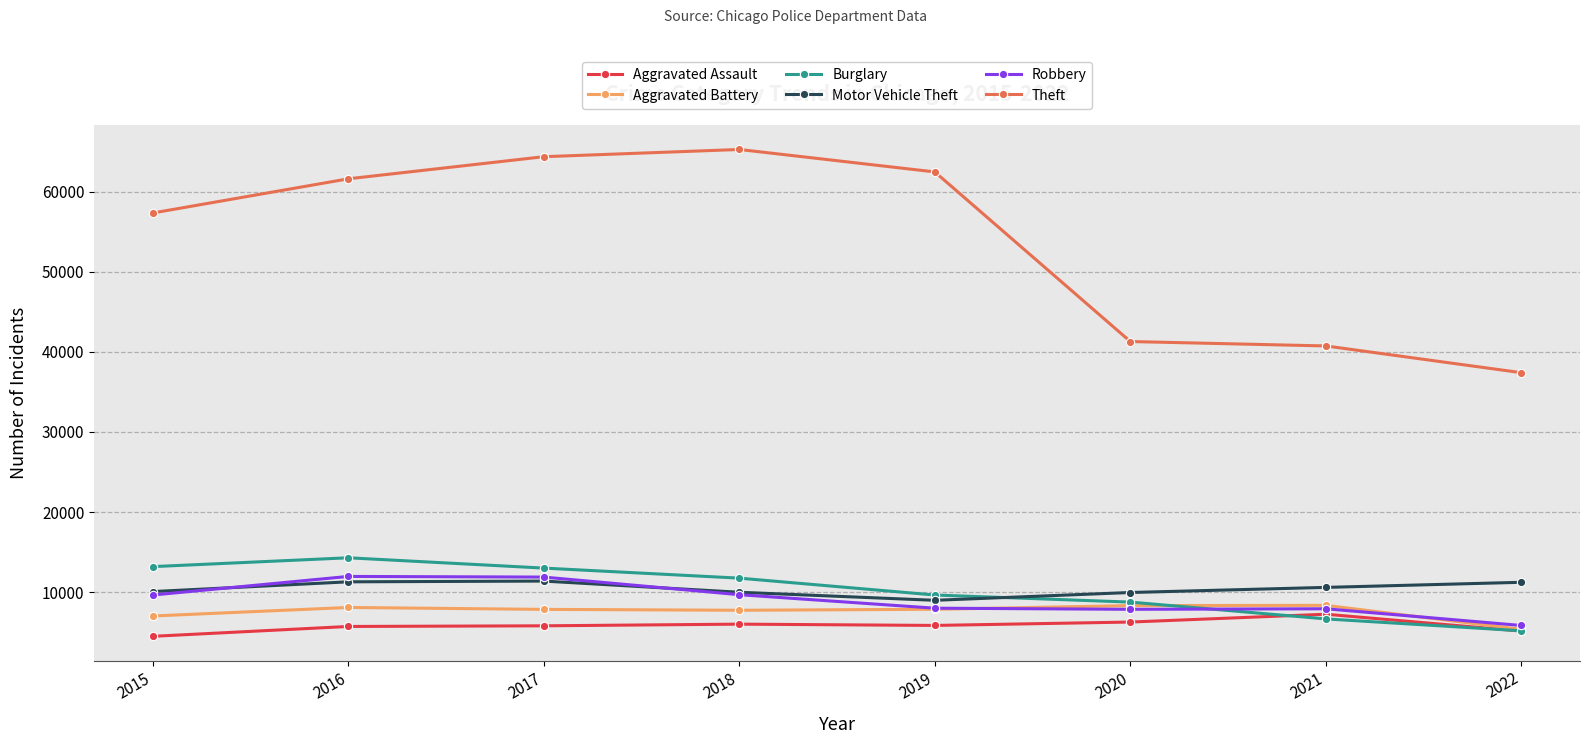

What is the sum of all Aggravated Assault values?

46461